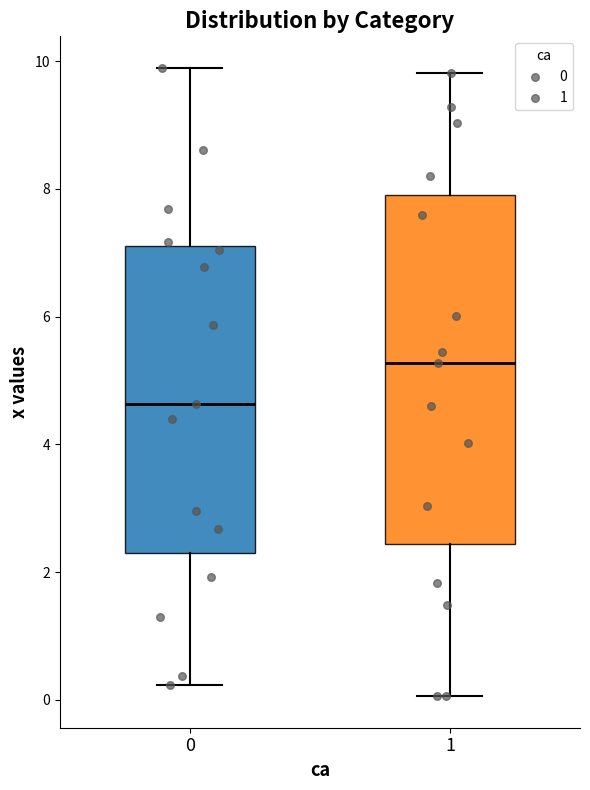

Which box is the tallest, from its lower edge to its upper edge?

1